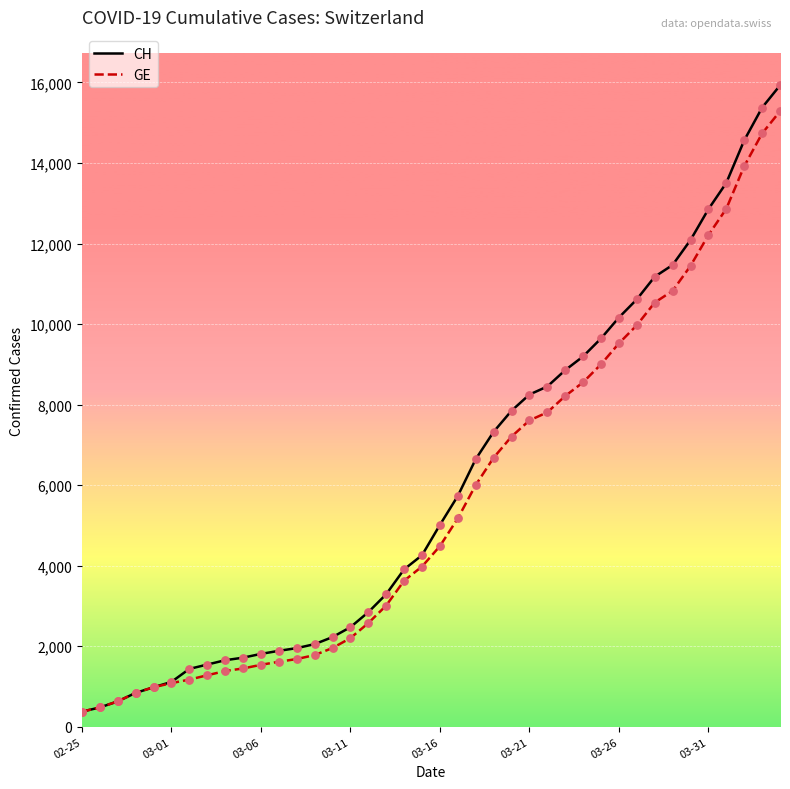

Which series has the largest range (max minus min)?

CH